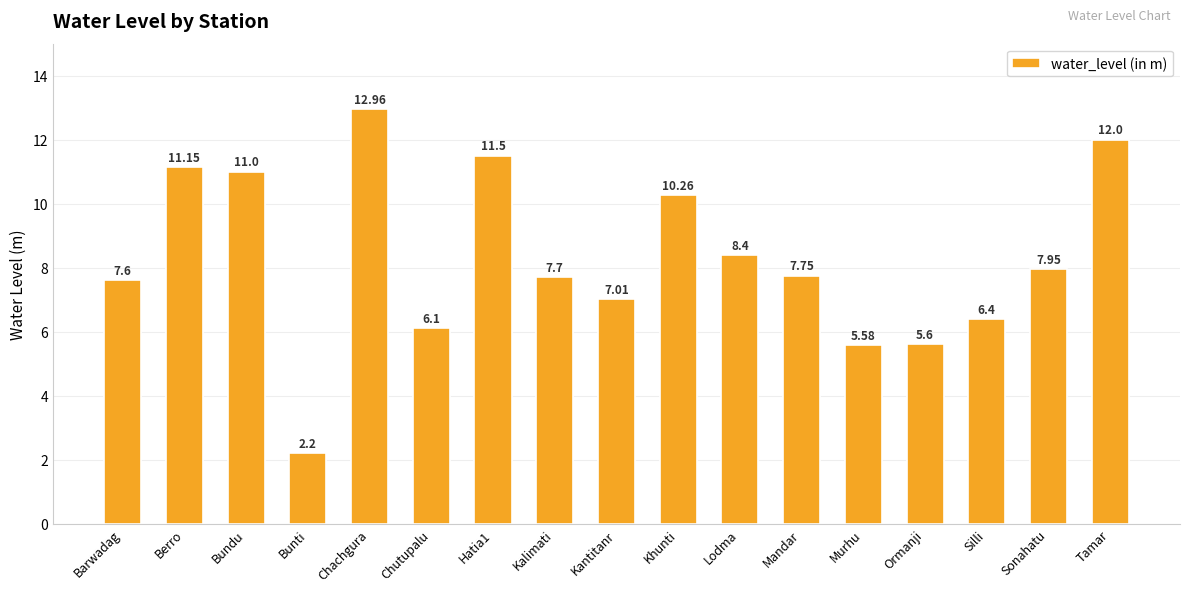

What is the smallest value displayed?

2.2